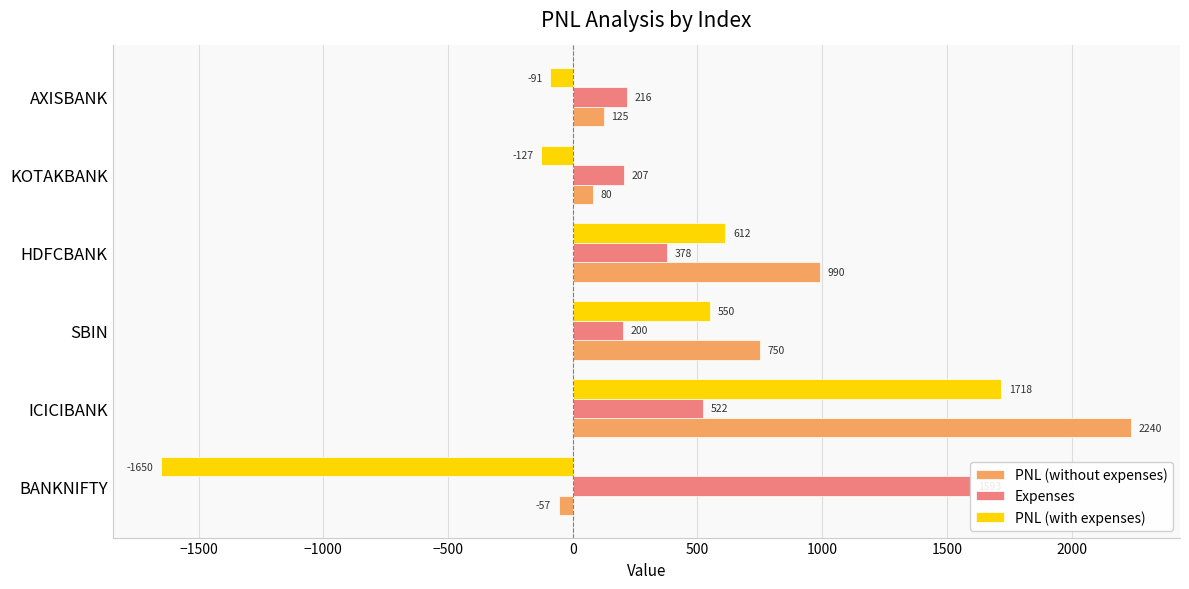

True or false: PNL (without expenses) has a value of 1224.1 at ICICIBANK.

False